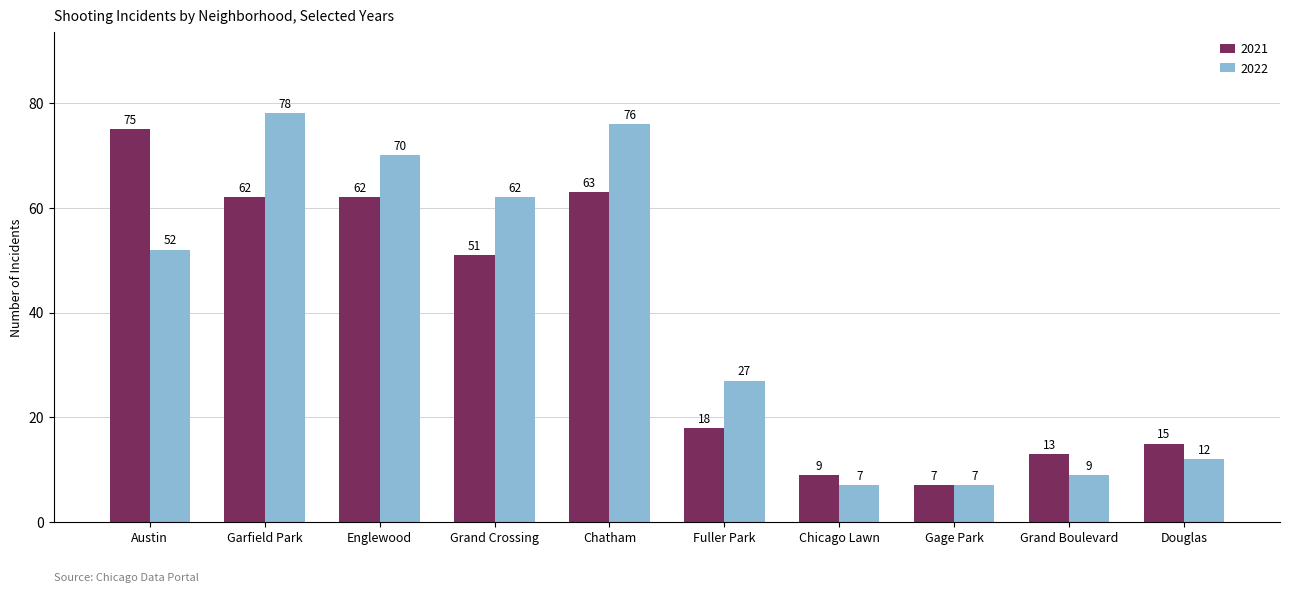

What is the difference between the maximum and minimum values in the 2022 series?

71